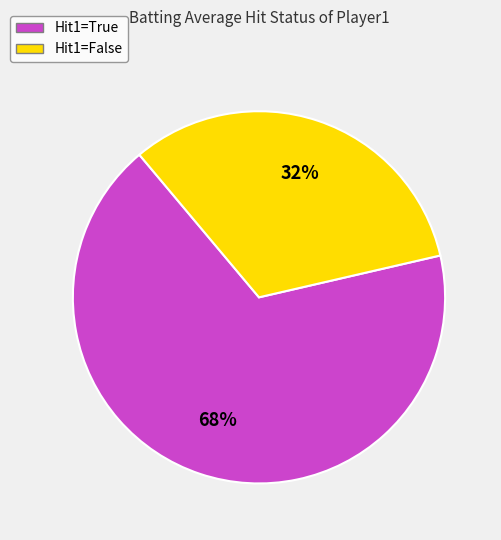

Between Hit1=False and Hit1=True, which is larger?

Hit1=True